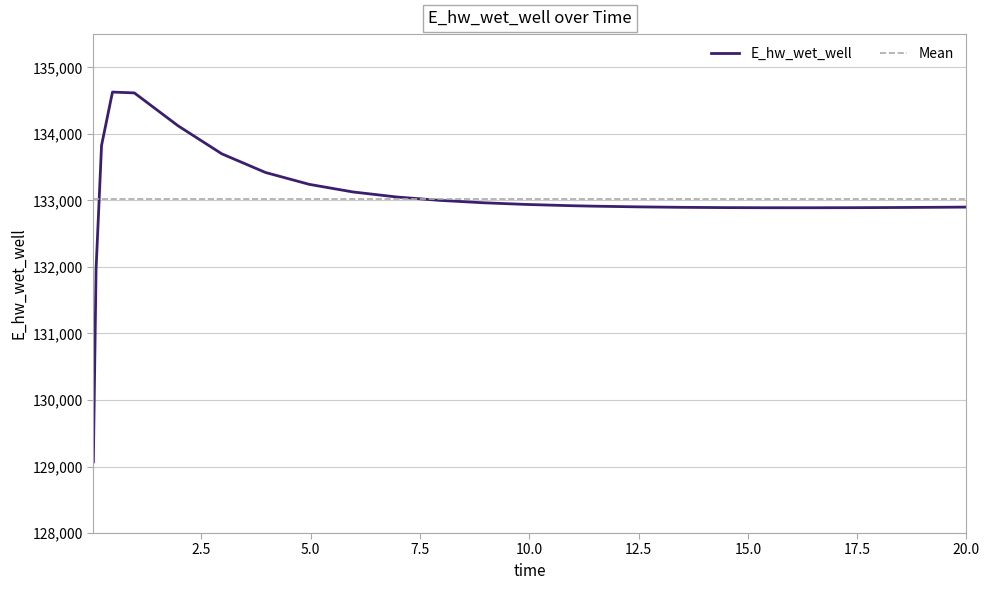

How many values are below 132920?

12